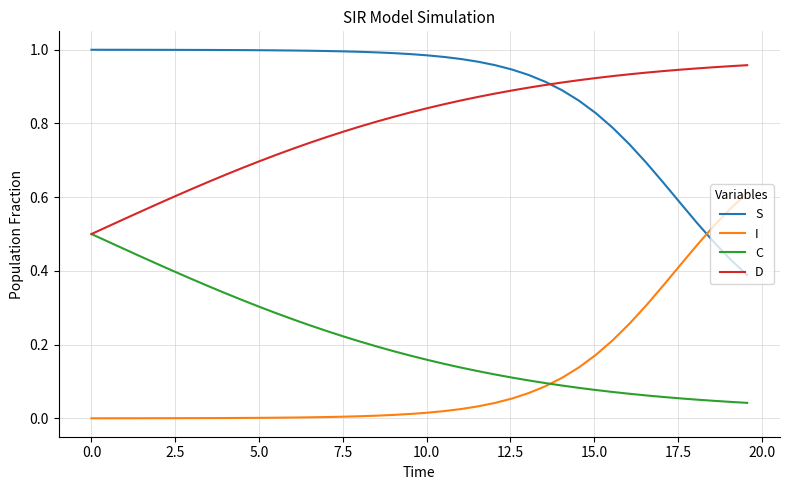

Which series has the largest total across all categories?

S